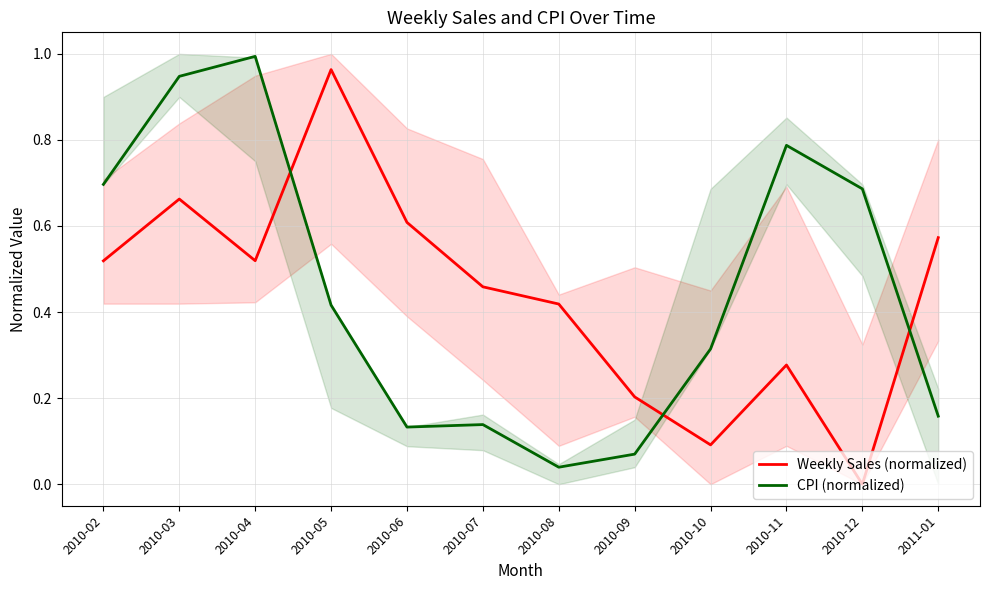

How many times do CPI (normalized) and Weekly Sales (normalized) cross each other?

3